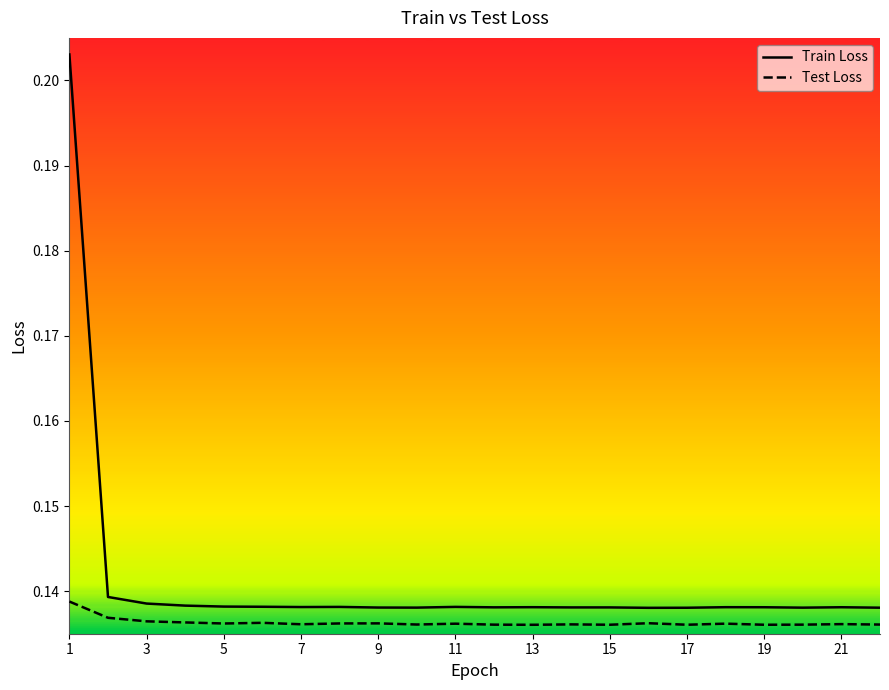

Which series has the largest range (max minus min)?

Train Loss